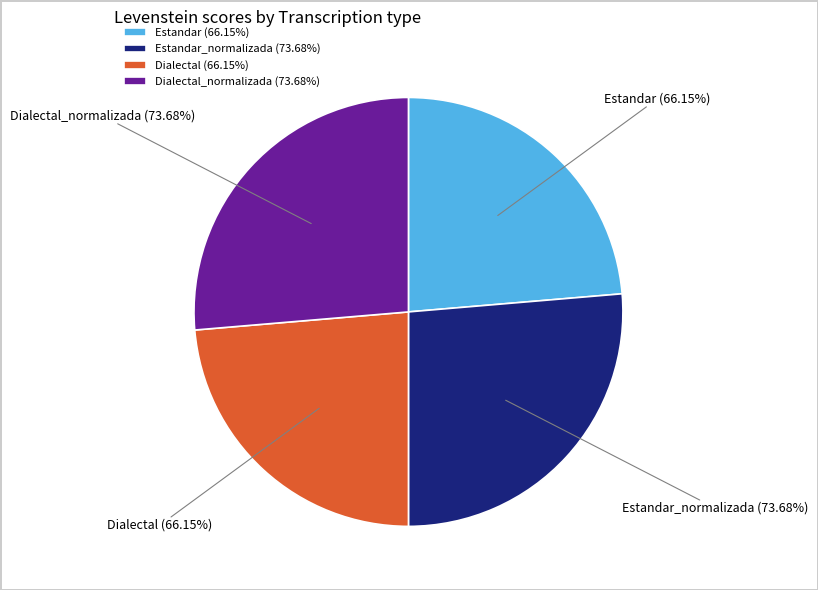

What is the smallest slice in the pie chart?

Estandar